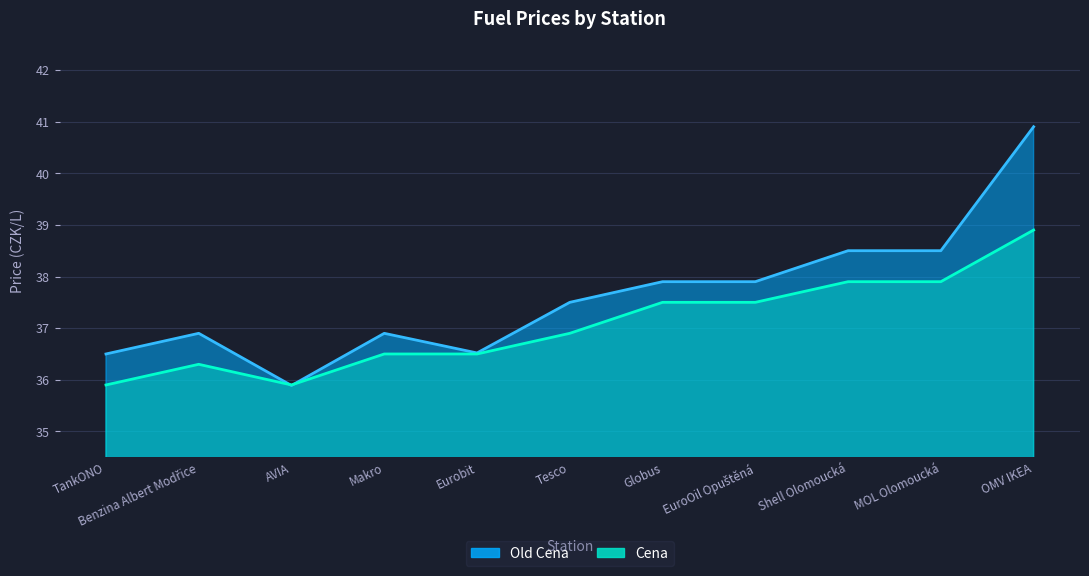

How many lines are shown in the chart?

2